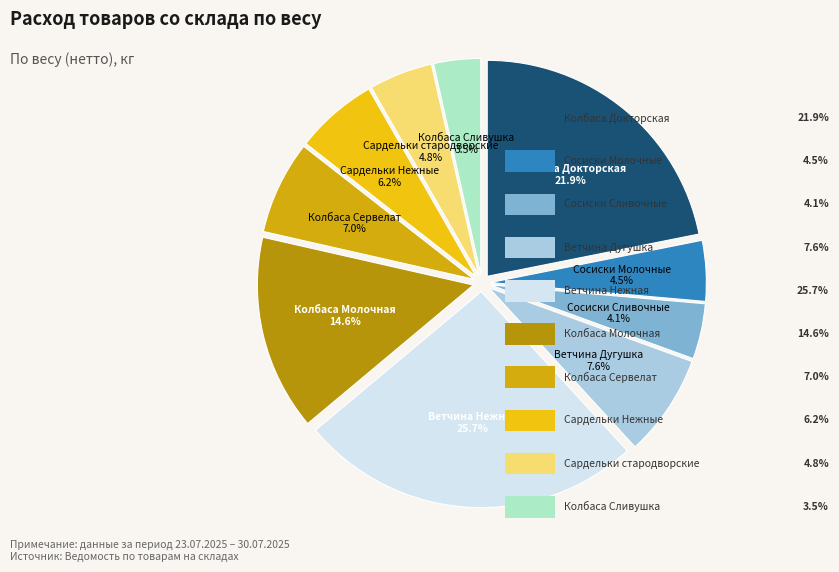

Rank the categories by value from lowest to highest.

Колбаса Сливушка (276), Сосиски Сливочные (017), Сосиски Молочные (016), Сардельки стародворские (250), Сардельки Нежные (247), Колбаса Сервелат (242), Ветчина Дугушка (200), Колбаса Молочная (229), Колбаса Докторская (005), Ветчина Нежная (201)